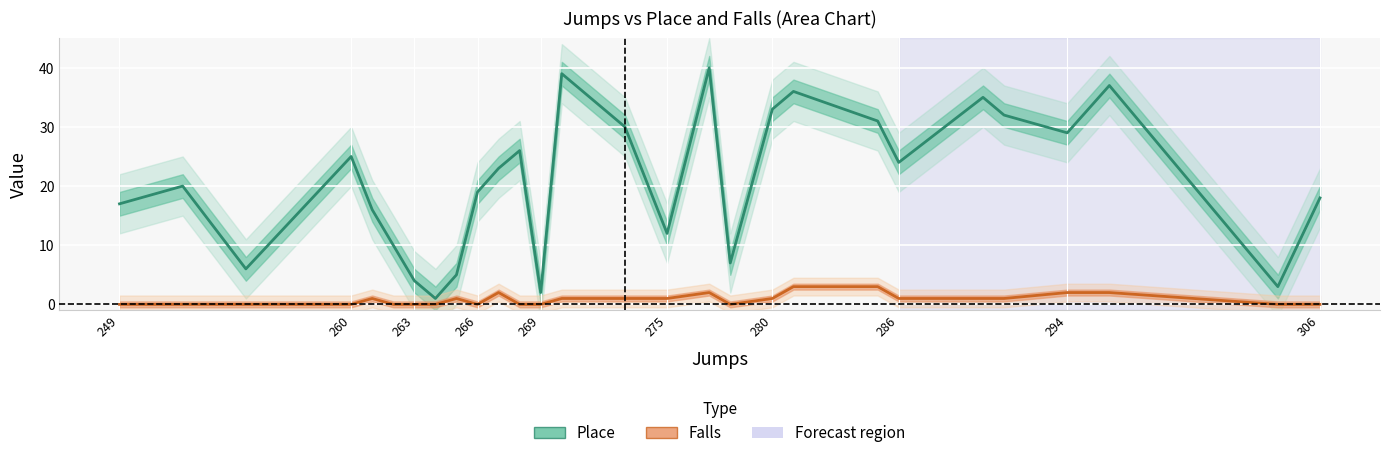

What is the maximum value shown in the chart?

40